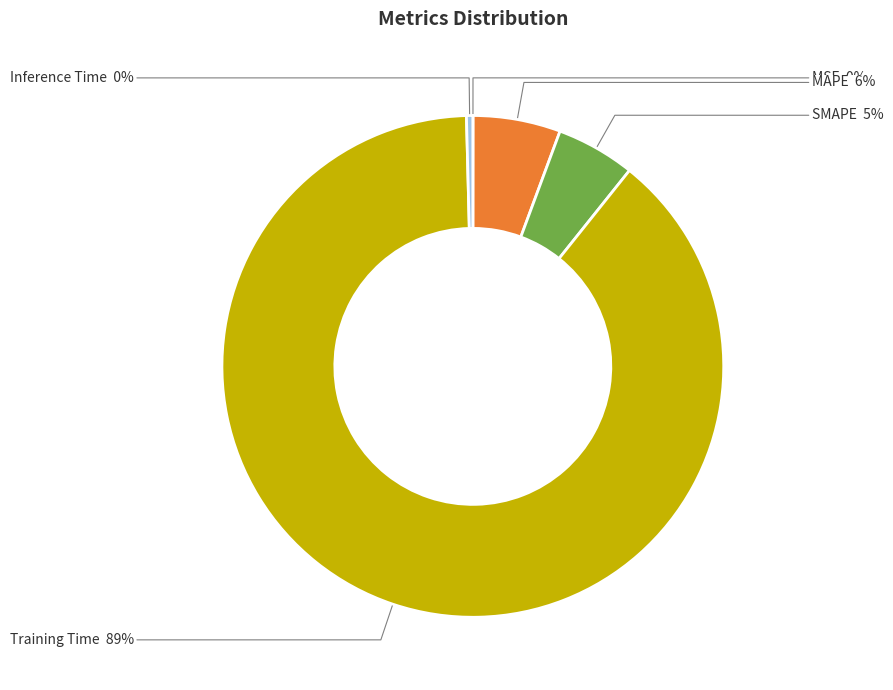

What percentage is the SMAPE slice, to the nearest percent?

5%